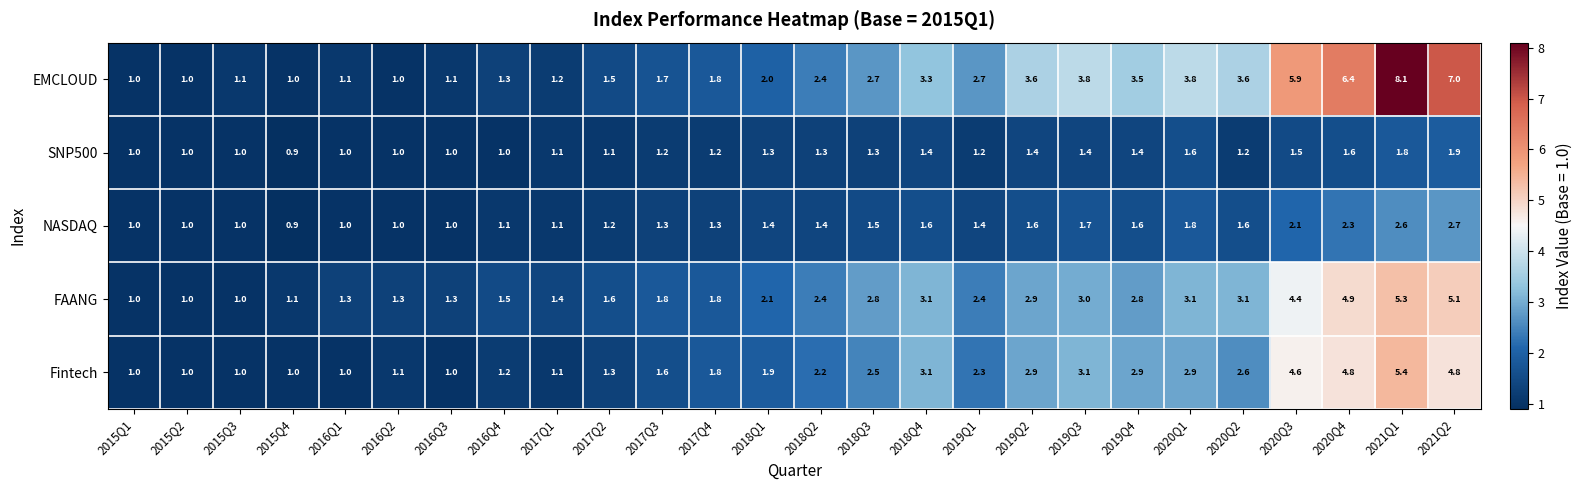

How many data points does each series have?

26